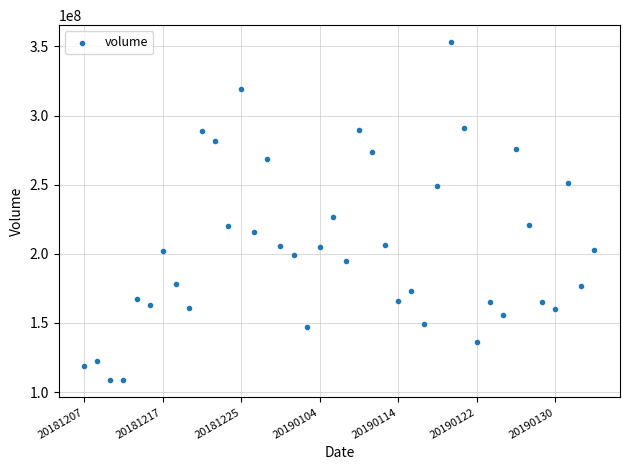

What Y value in the scatter plot is closest to 230820742?

226877469